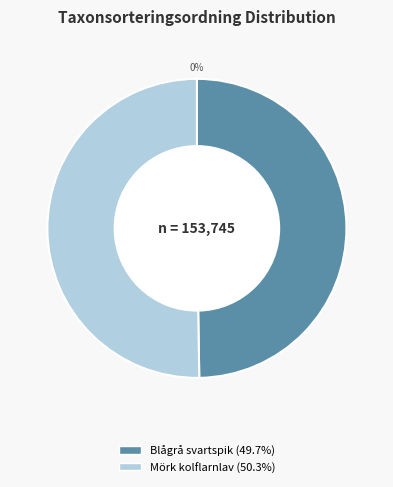

To the nearest percent, what portion does Mörk kolflarnlav (89630996) represent?

50%